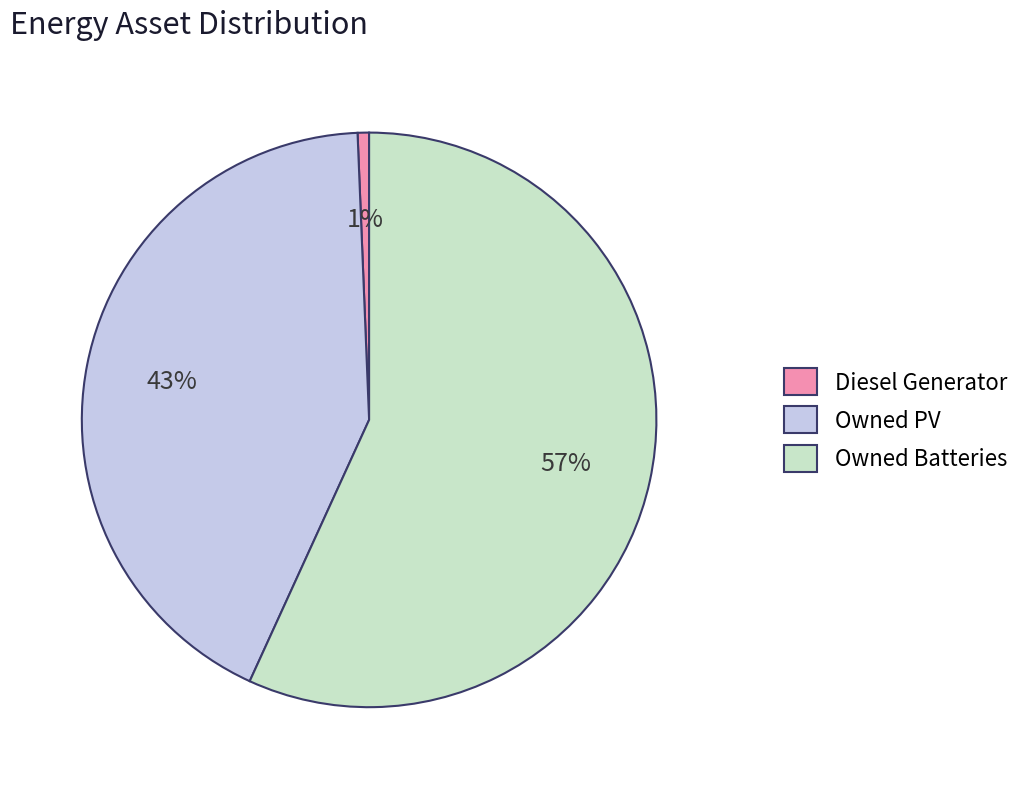

Which has a higher value, Owned PV or Diesel Generator?

Owned PV